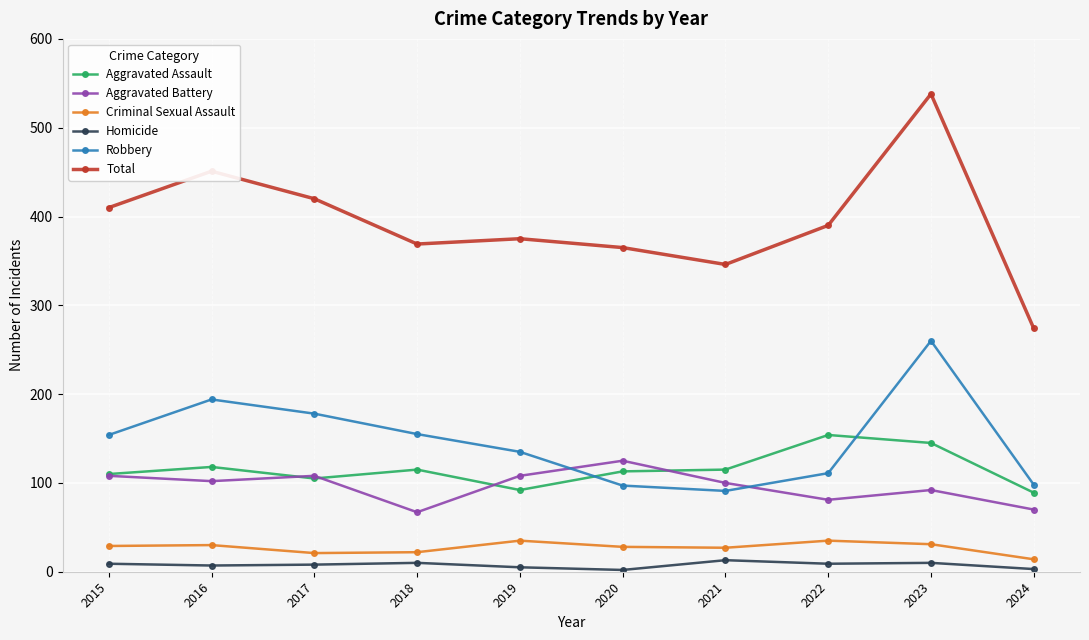

Which category has the highest value across all series?

2023